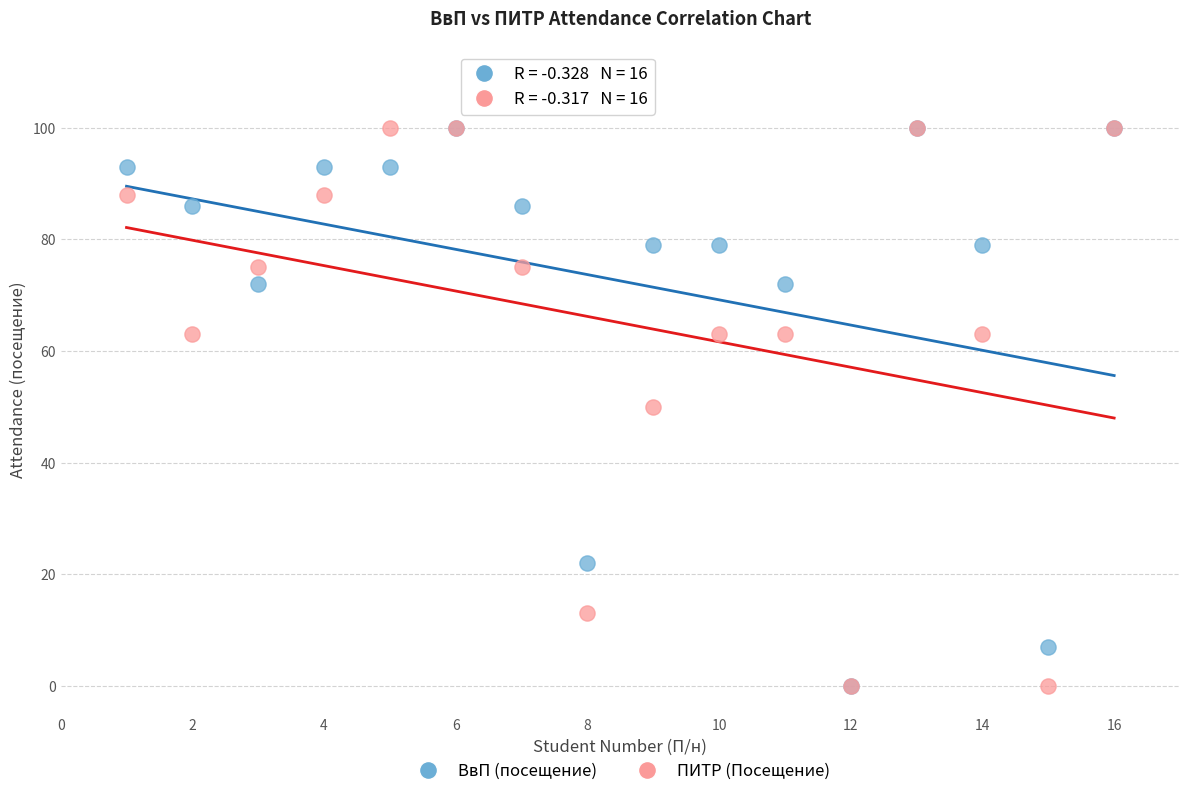

What are all the series names shown in the legend?

ВвП (посещение), ПИТР (Посещение)